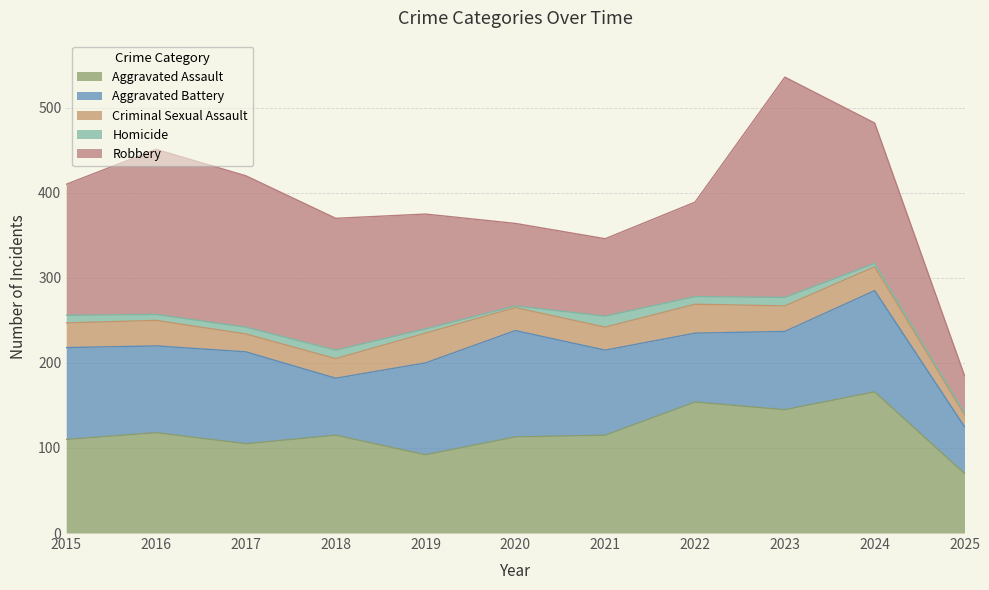

At how many categories does at least one series exceed 180?

2